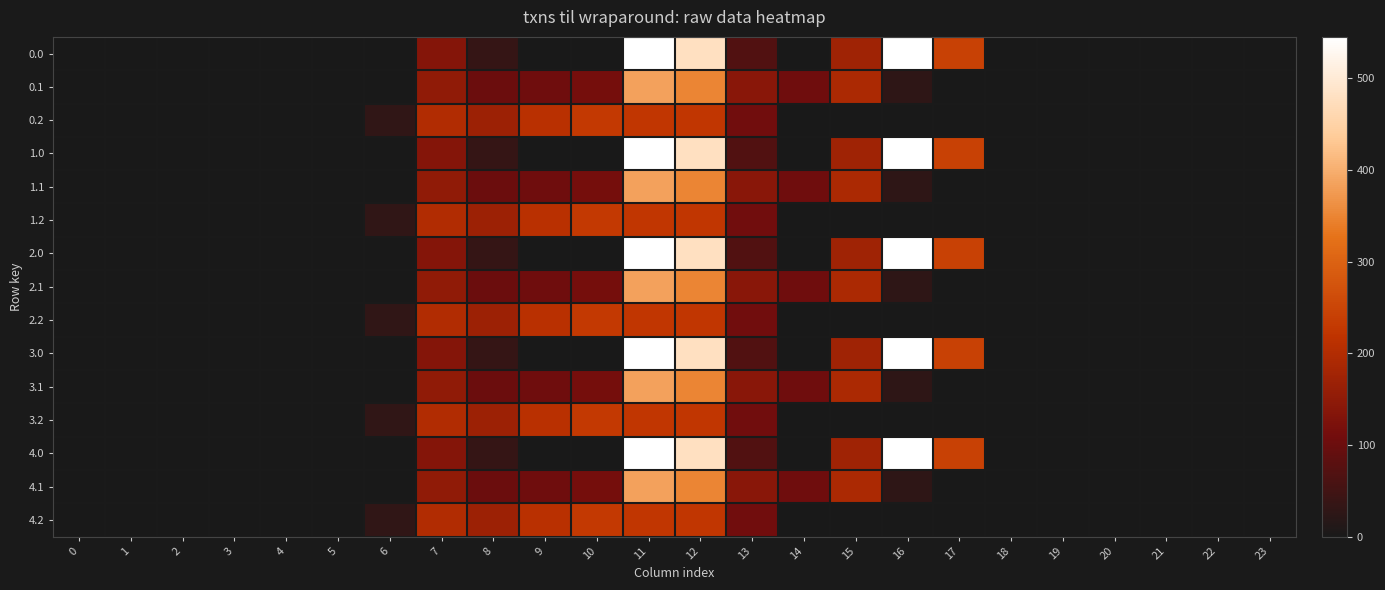

At 22, list the series in order from largest to smallest.

0.0, 0.1, 0.2, 1.0, 1.1, 1.2, 2.0, 2.1, 2.2, 3.0, 3.1, 3.2, 4.0, 4.1, 4.2